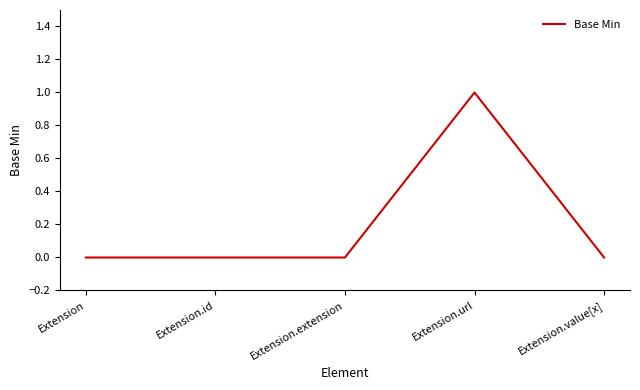

What is the change in value from Extension.extension to Extension.url?

+1